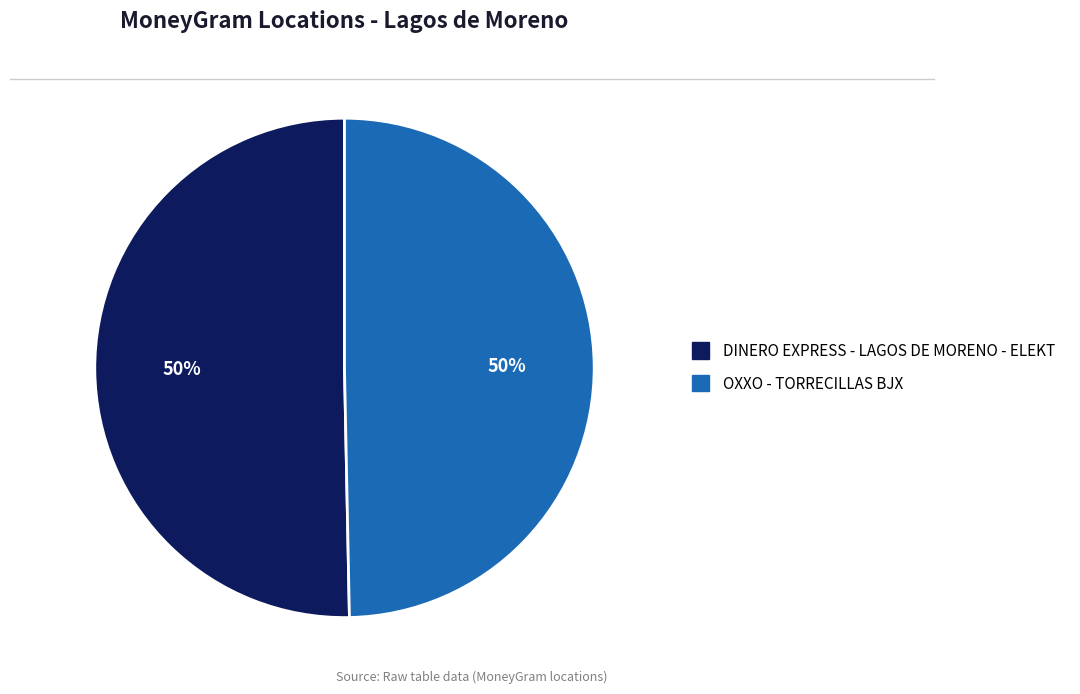

To the nearest percent, what portion does OXXO - TORRECILLAS BJX represent?

50%